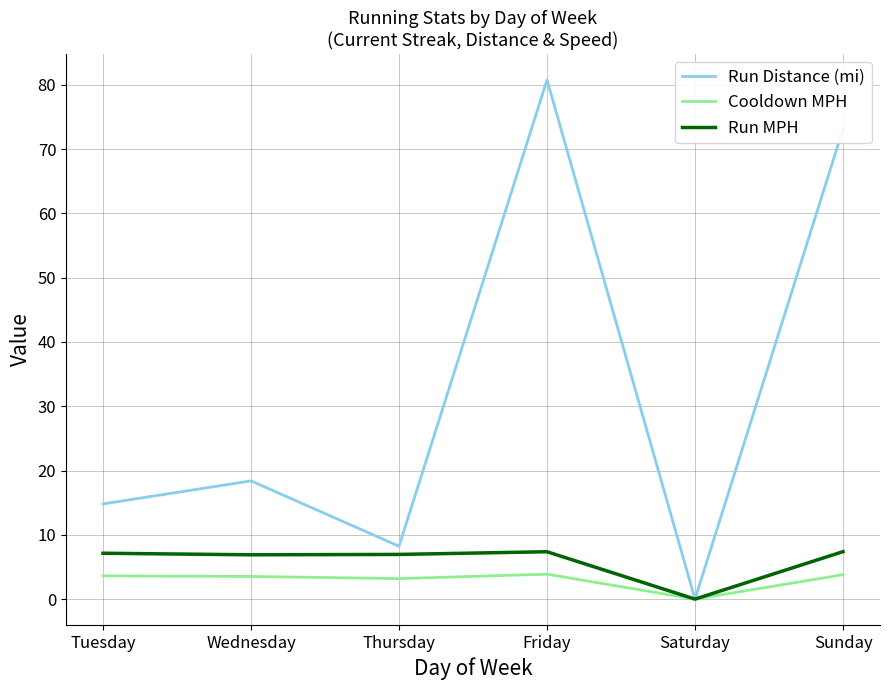

Where does the Run Distance (mi) series first go above 18?

Wednesday